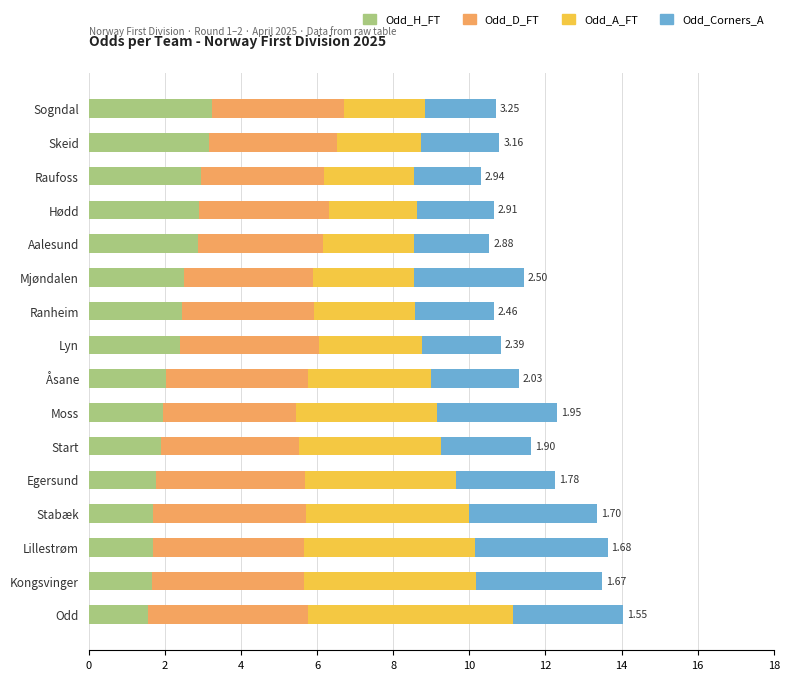

What is the total value across all series at Start?

11.6